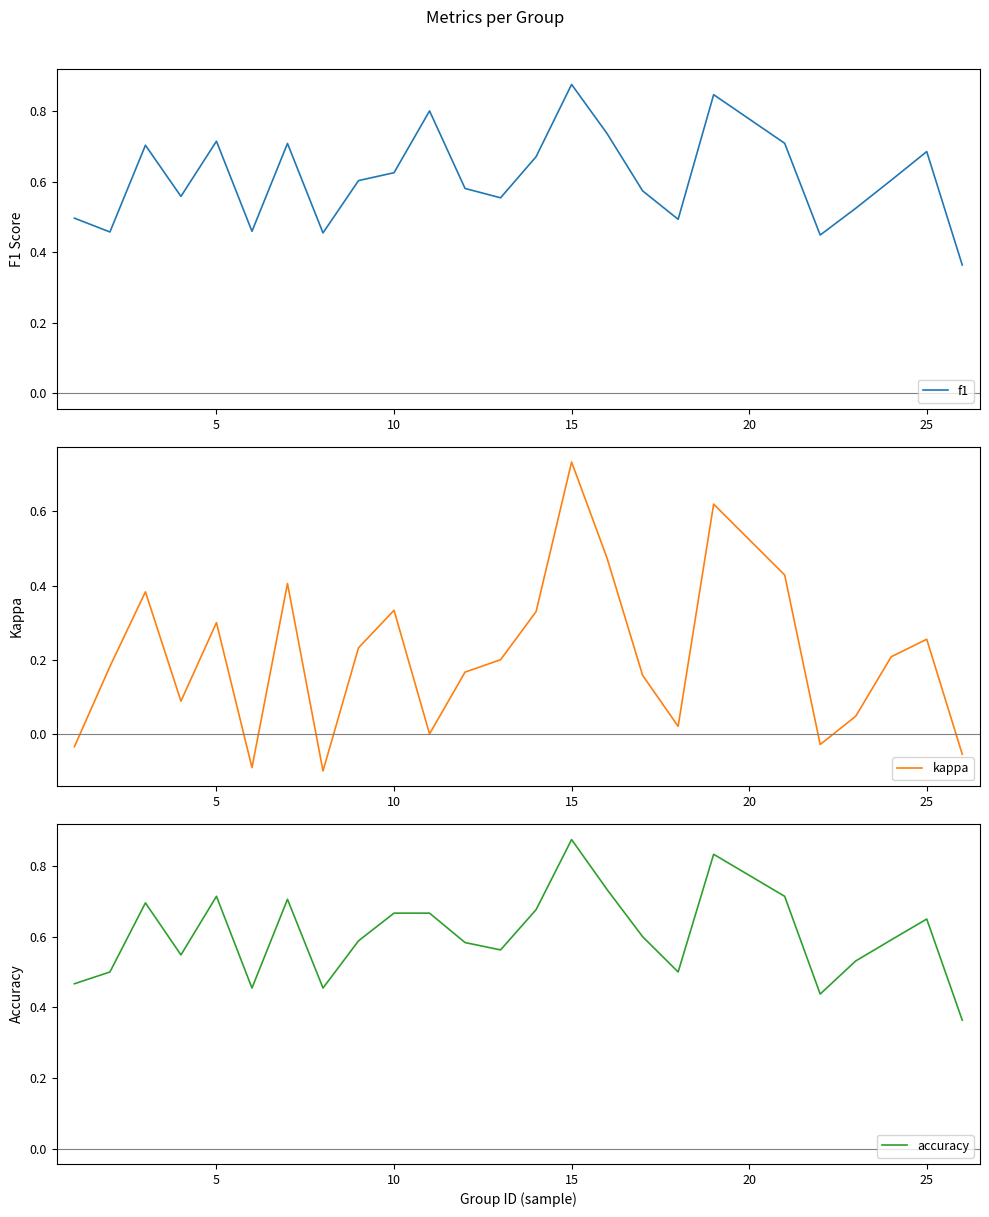

What is the sum of all accuracy values?

15.1